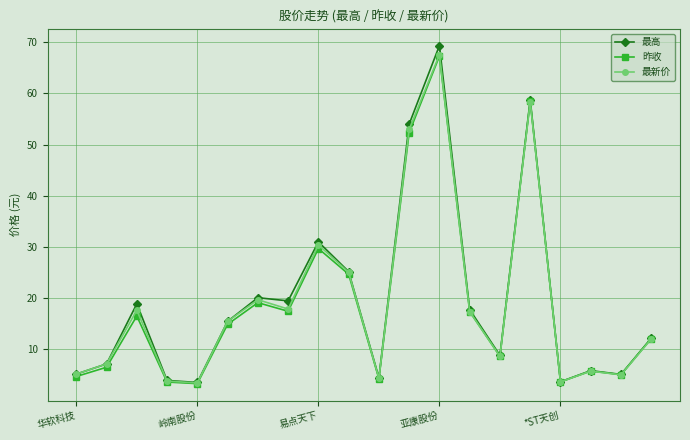

What is the value of the 最新价 point at the 14th from the left?

17.4